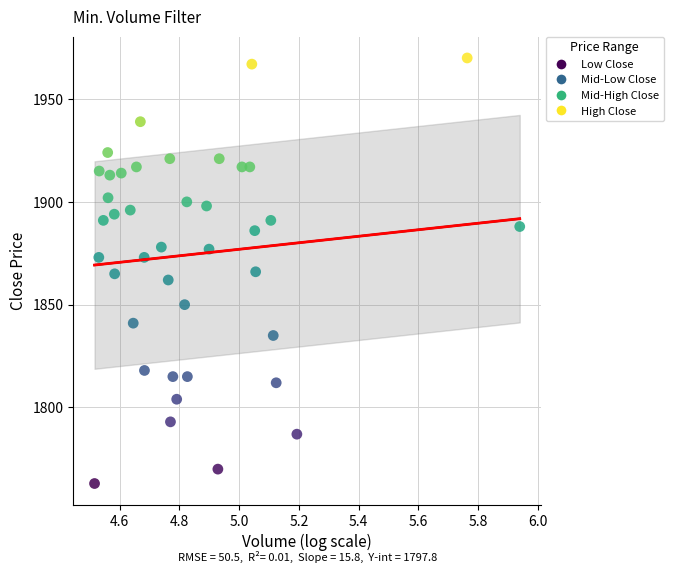

What is the range of Y values (max minus min)?

207